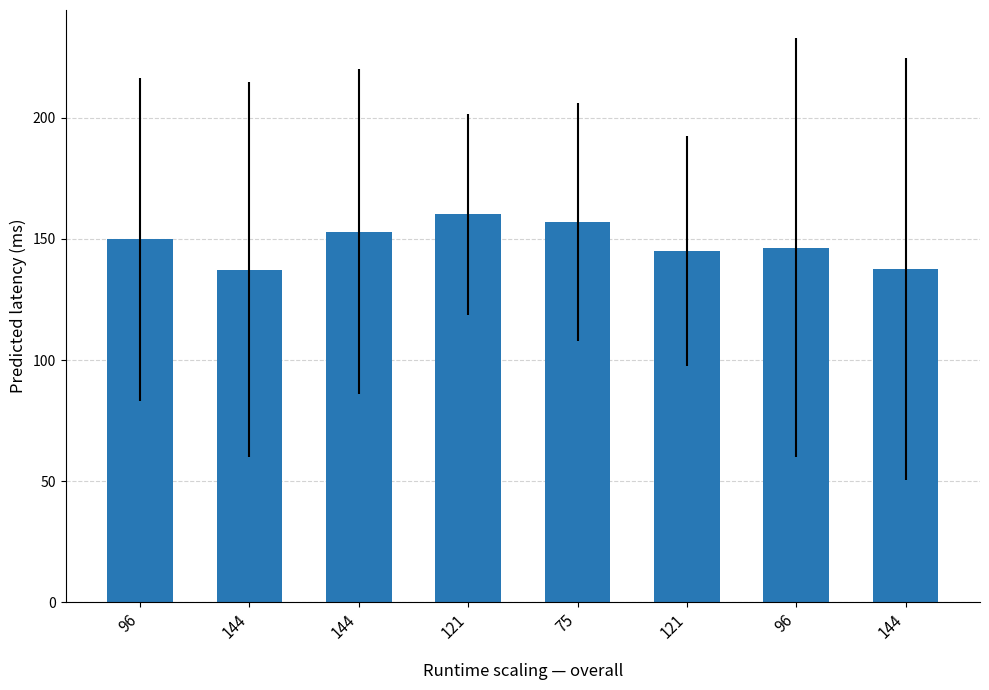

How many bars are there in total?

8